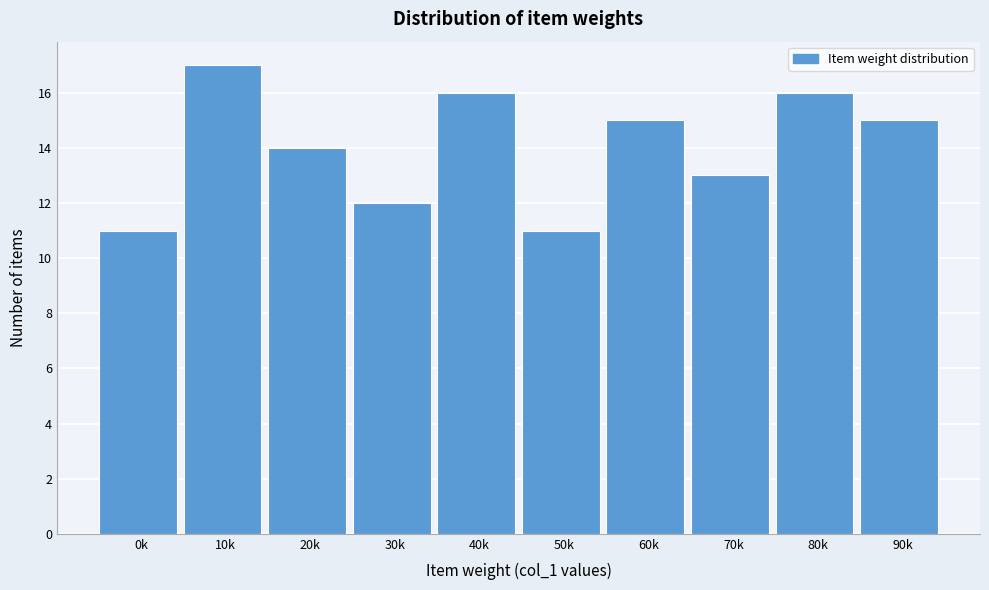

Reading left to right, list all the values displayed in this chart.

11	17	14	12	16	11	15	13	16	15